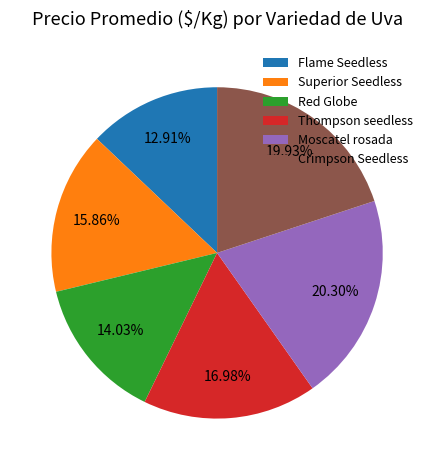

Approximately how many times larger is the value at Flame Seedless compared to Thompson seedless?

0.8